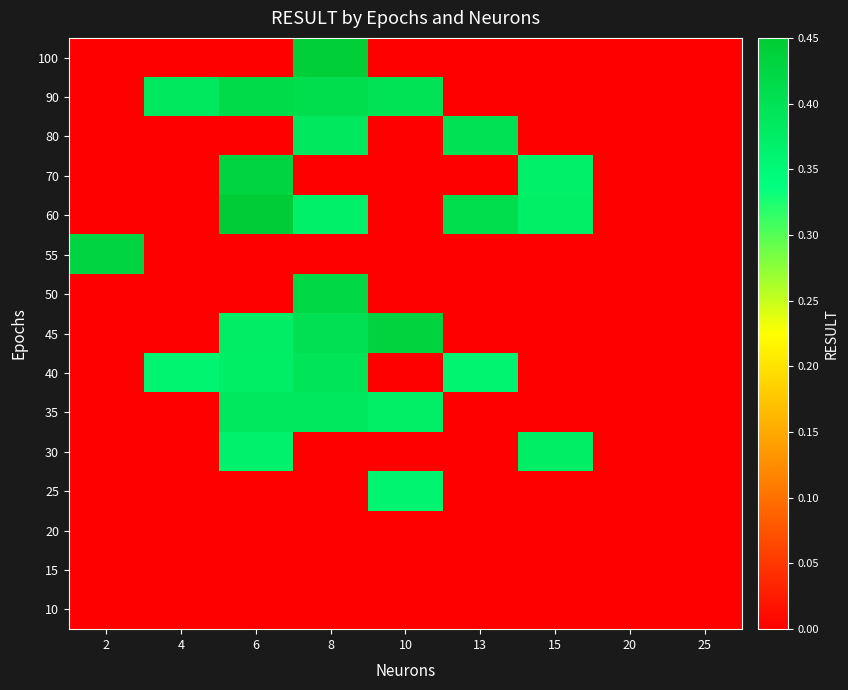

What is the spread (max minus min) of values at 2?

0.4